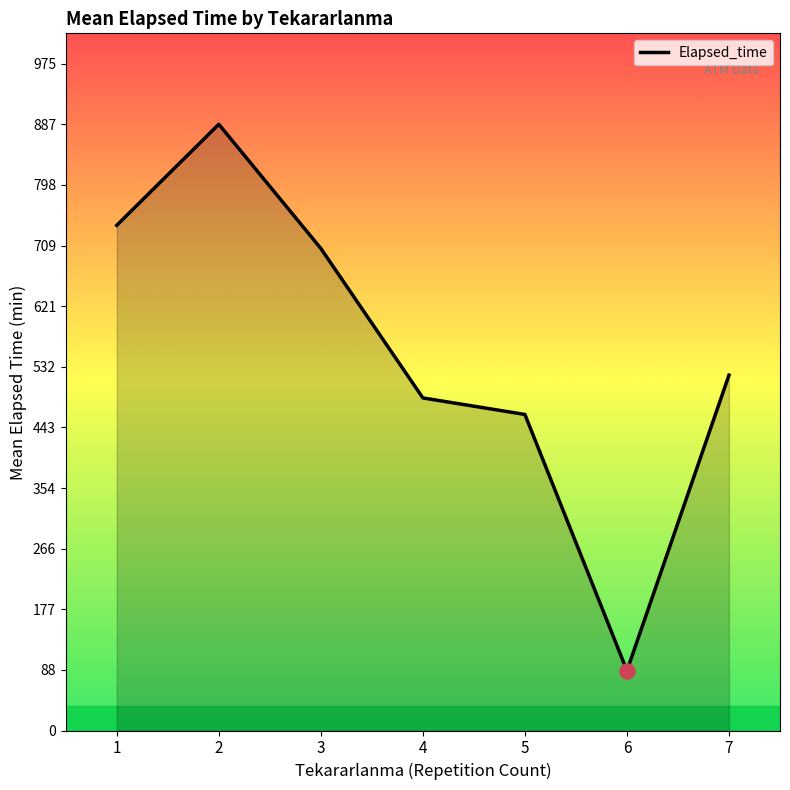

What is the change in value from 3 to 6?

-618.0